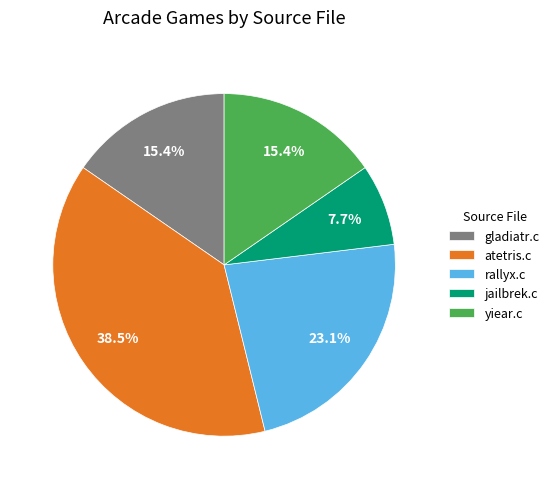

Does any single category account for the majority?

No